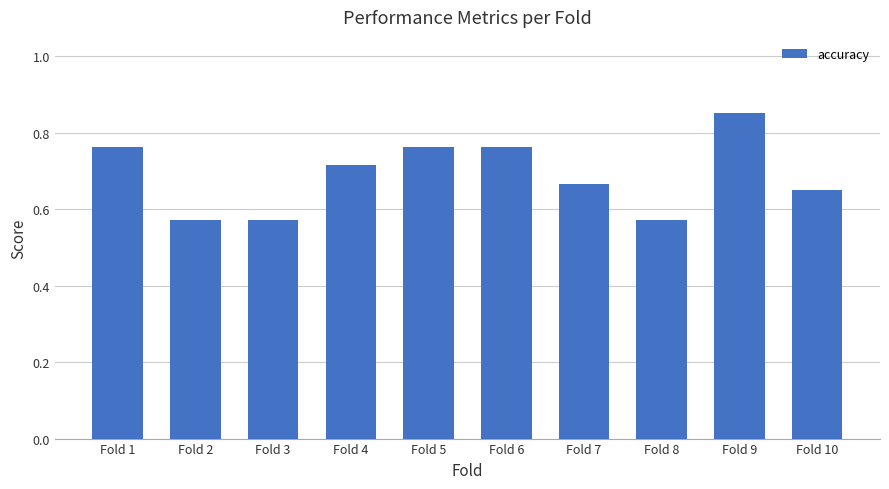

Count the values in the range 0 to 1.

10